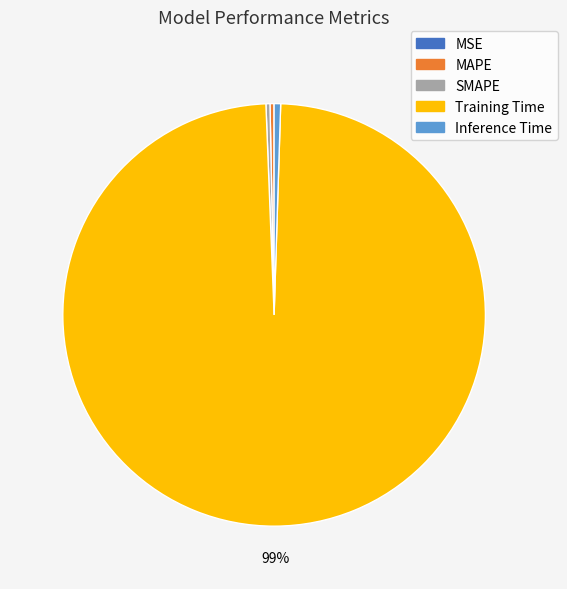

Which category has the biggest portion of the pie?

Training Time